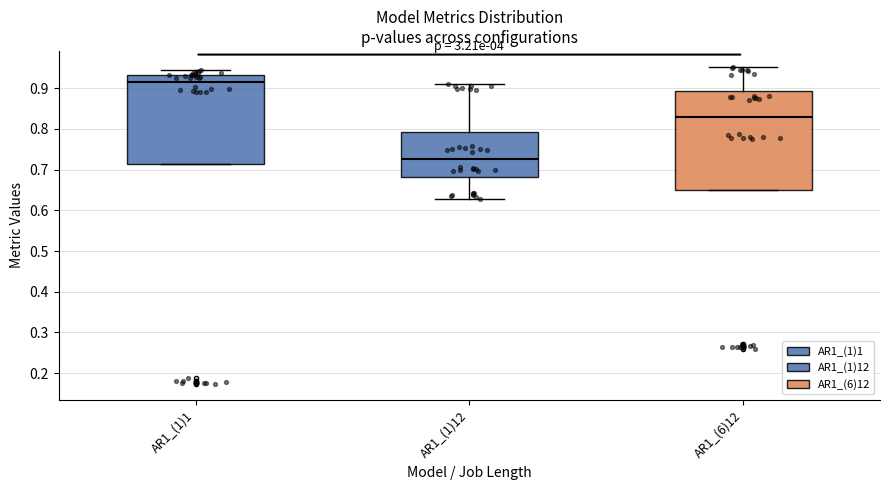

Which box has the highest median line?

AR1_(1)1